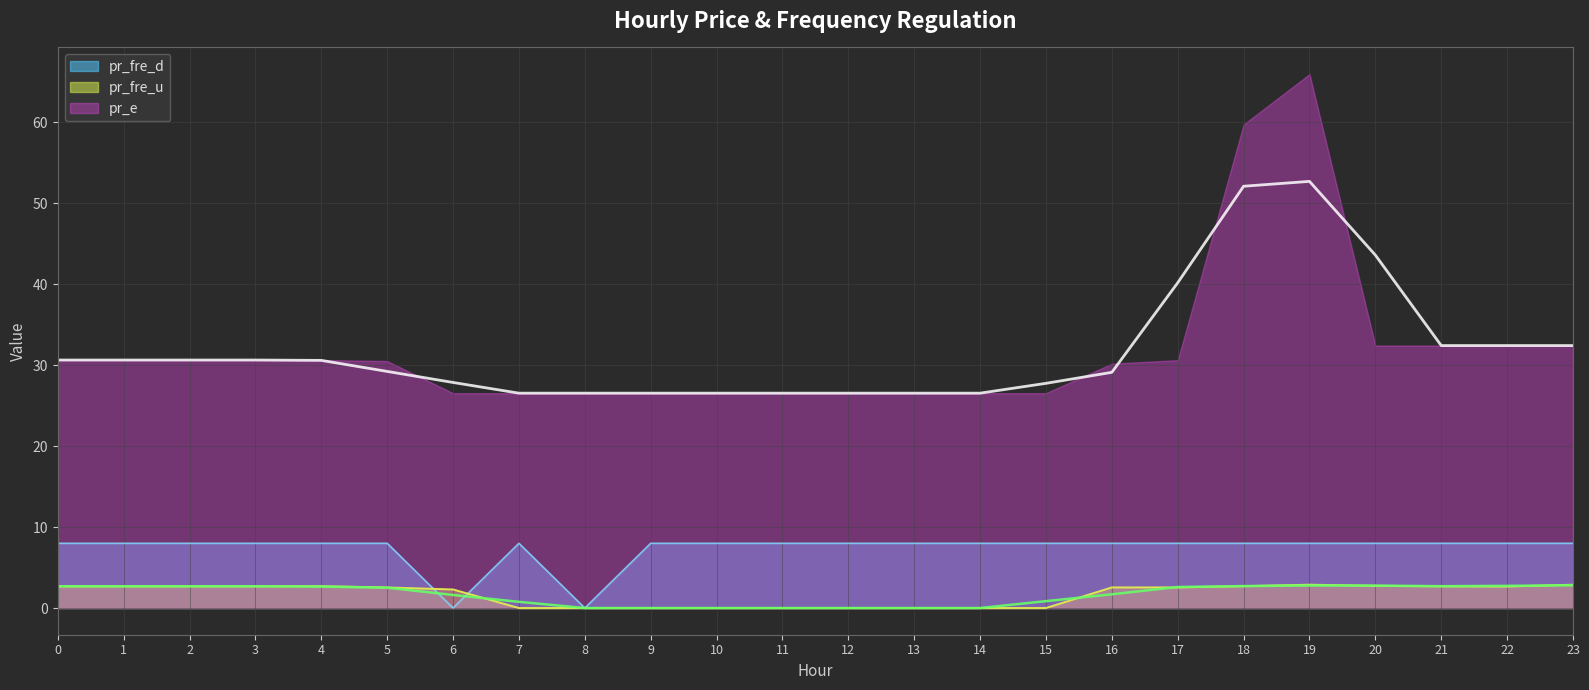

The pr_fre_d series shows 8.0 at 19. True or false?

True